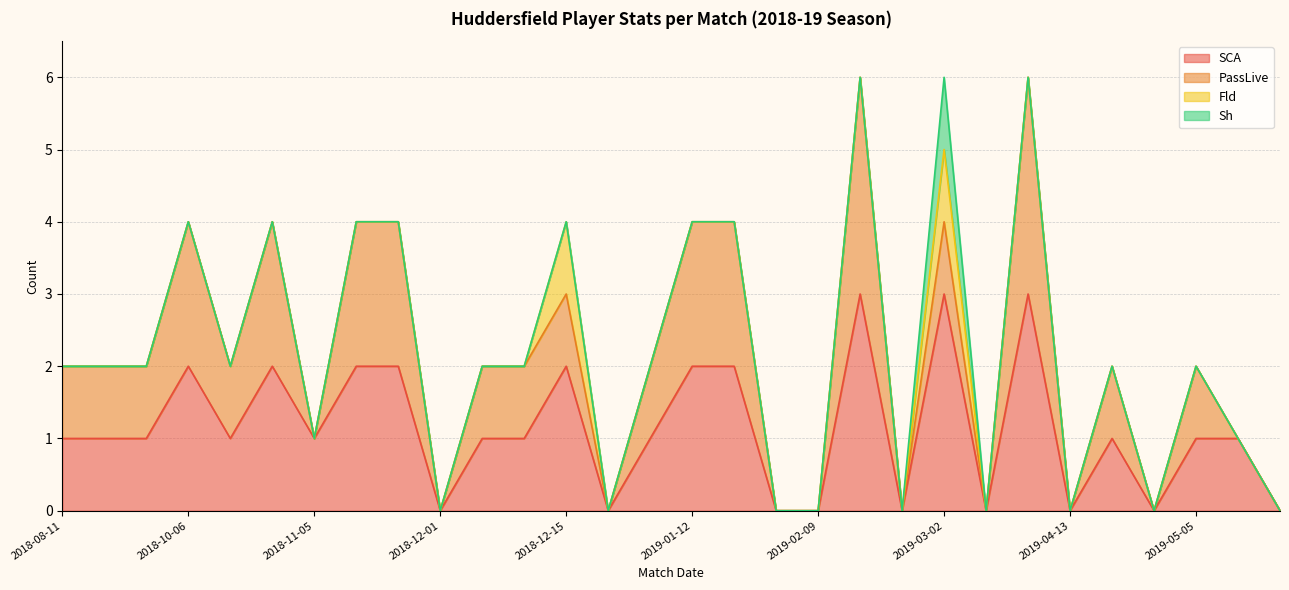

How many series are shown in this chart?

4